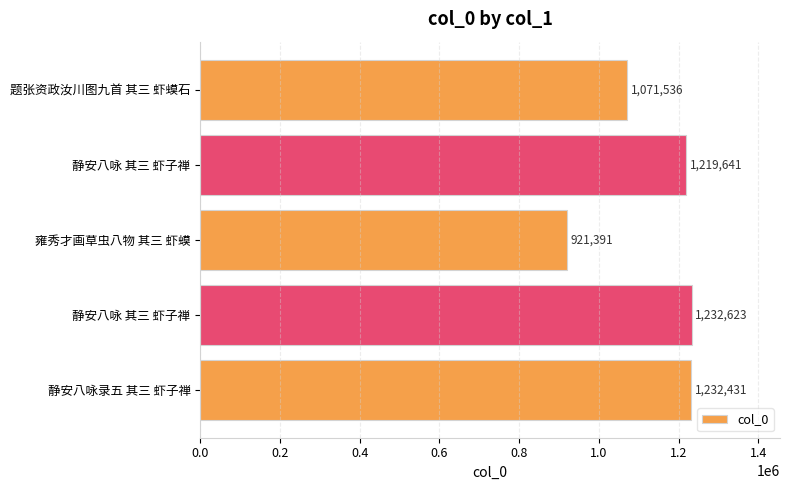

How many values are below 1219641?

2